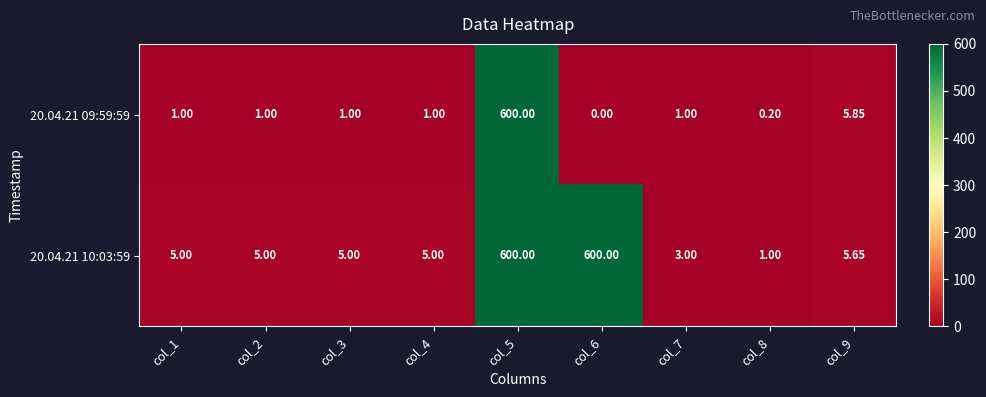

What is the maximum value shown in the chart?

600.0